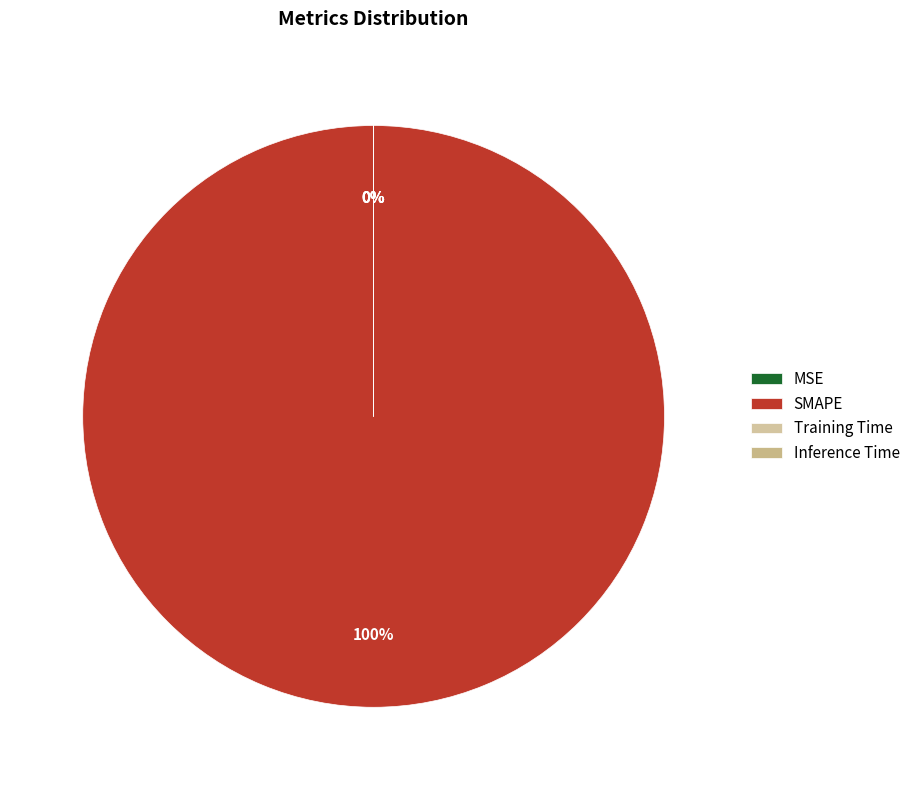

Combined, do SMAPE and Training Time account for over 50%?

Yes